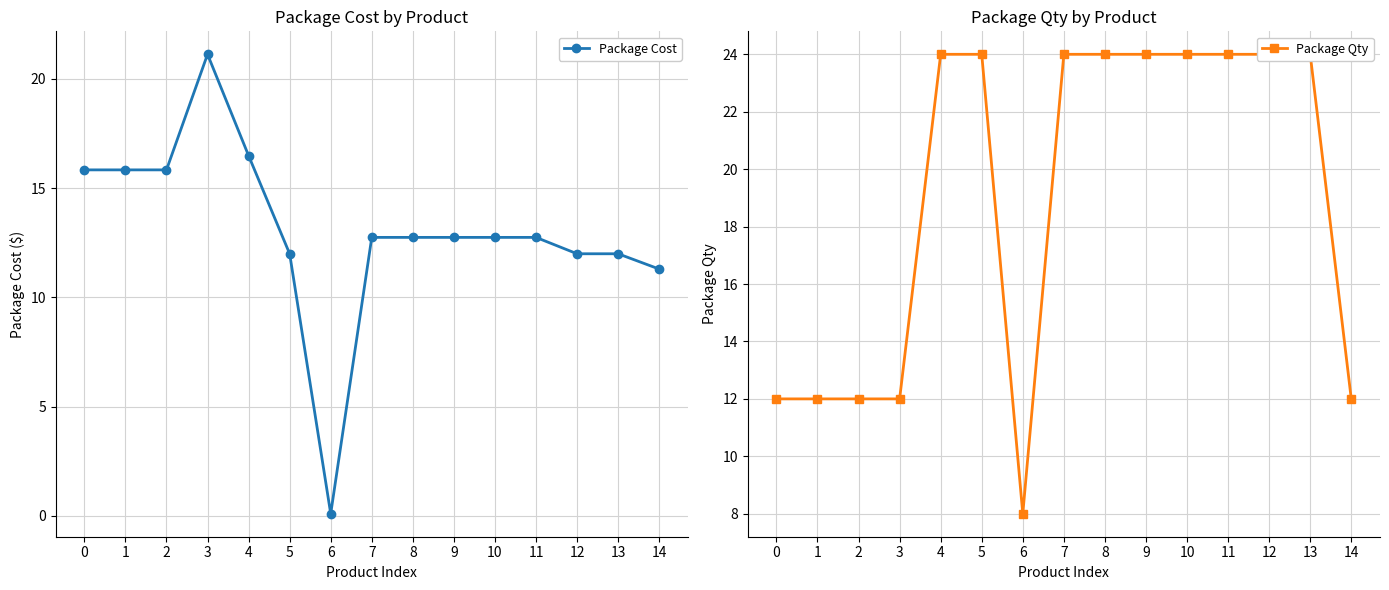

Reading left to right, list all the values displayed in this chart.

Package Cost: 15.8	15.8	15.8	21.1	16.5	12.0	0.1	12.8	12.8	12.8	12.8	12.8	12.0	12.0	11.3
Package Qty: 12.0	12.0	12.0	12.0	24.0	24.0	8.0	24.0	24.0	24.0	24.0	24.0	24.0	24.0	12.0